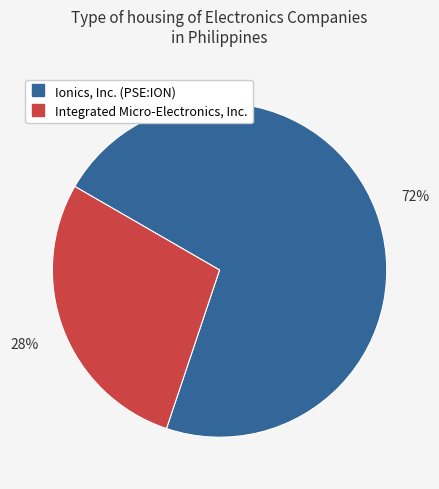

Do Ionics, Inc. (PSE:ION) and Integrated Micro-Electronics, Inc. together represent more than half of the pie?

Yes